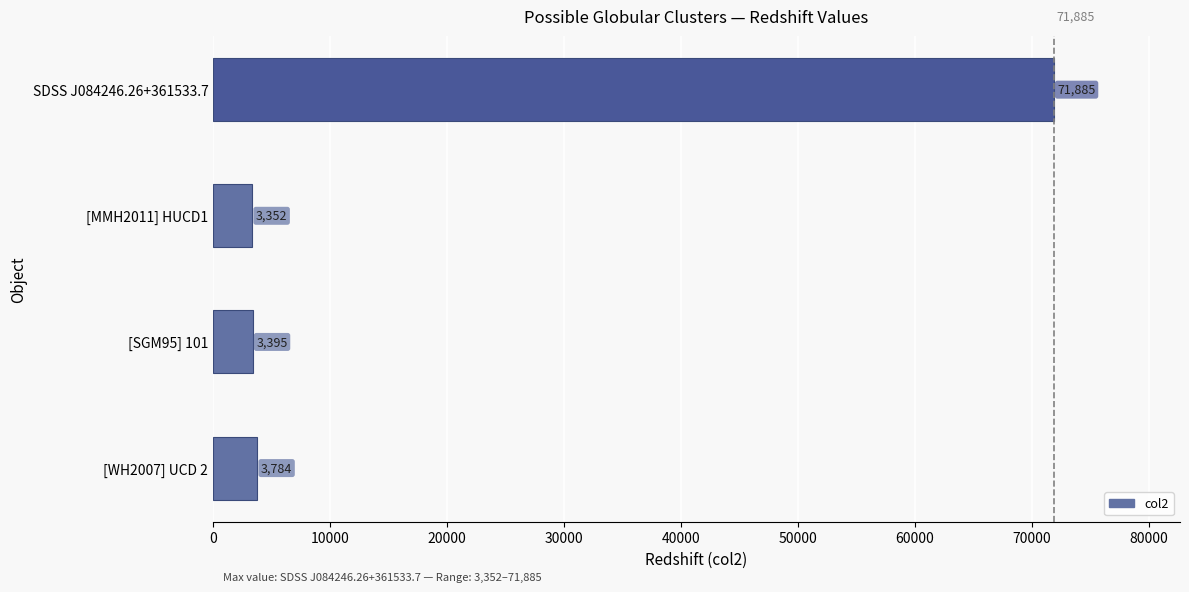

What is the greatest value displayed?

71885